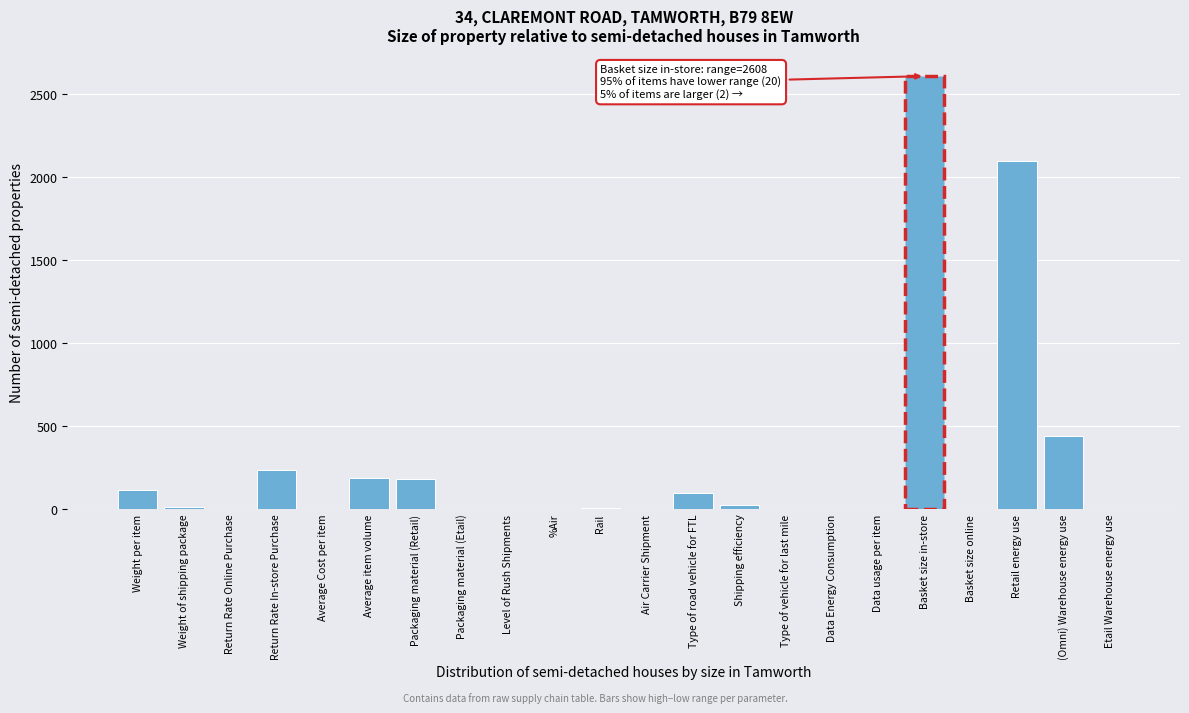

Which has a higher value, Packaging material (Retail) or (Omni) Warehouse energy use?

(Omni) Warehouse energy use